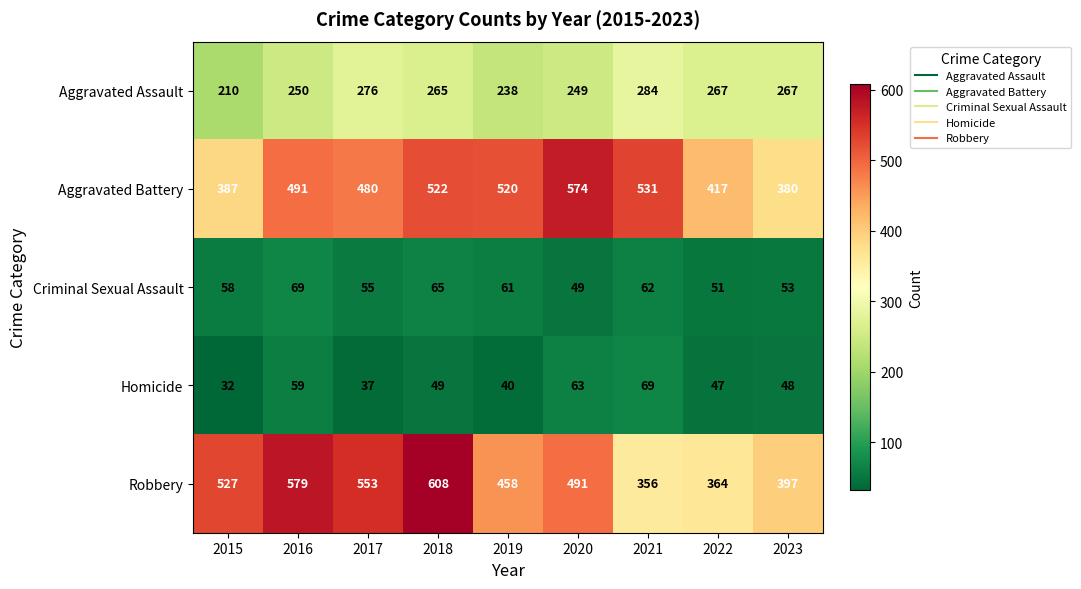

What is the difference between the maximum and second lowest values in the Robbery series?

244